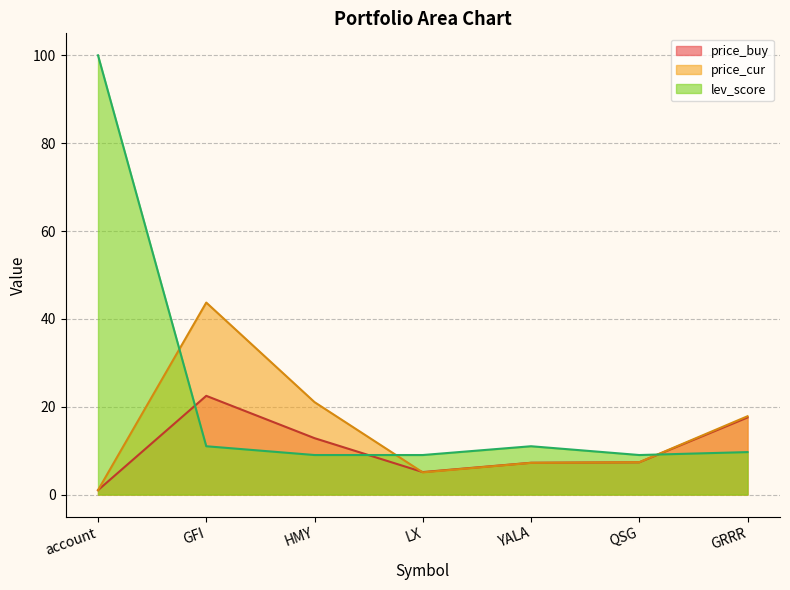

What is the difference between the price_cur values at LX and GFI?

38.7